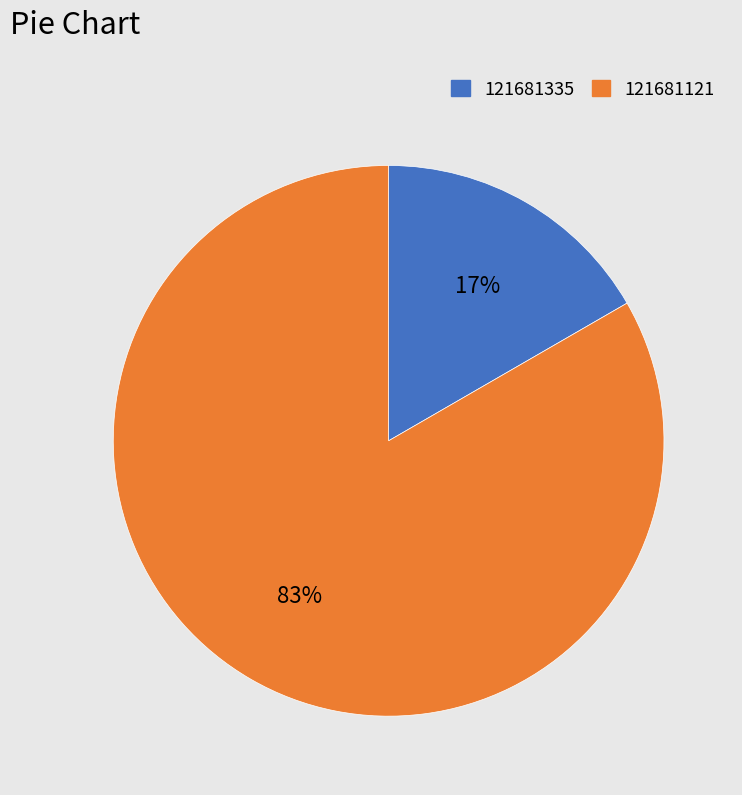

Which has a higher value, 121681335 or 121681121?

121681121